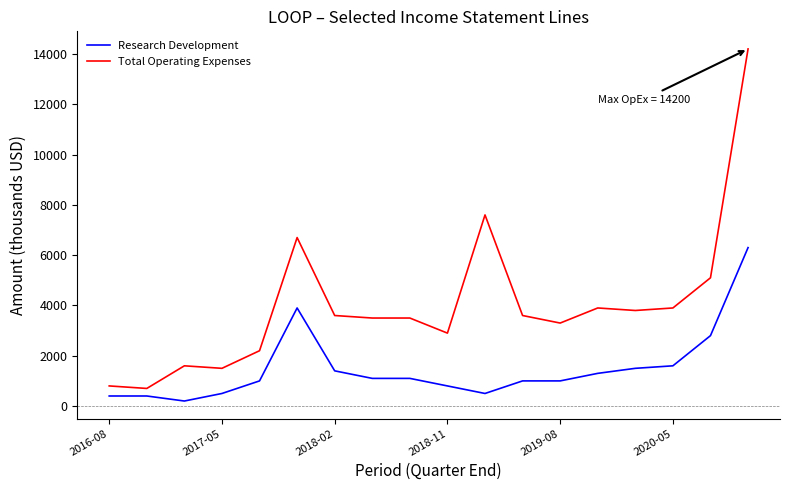

List the series in order of their overall mean, lowest first.

Research Development, Total Operating Expenses